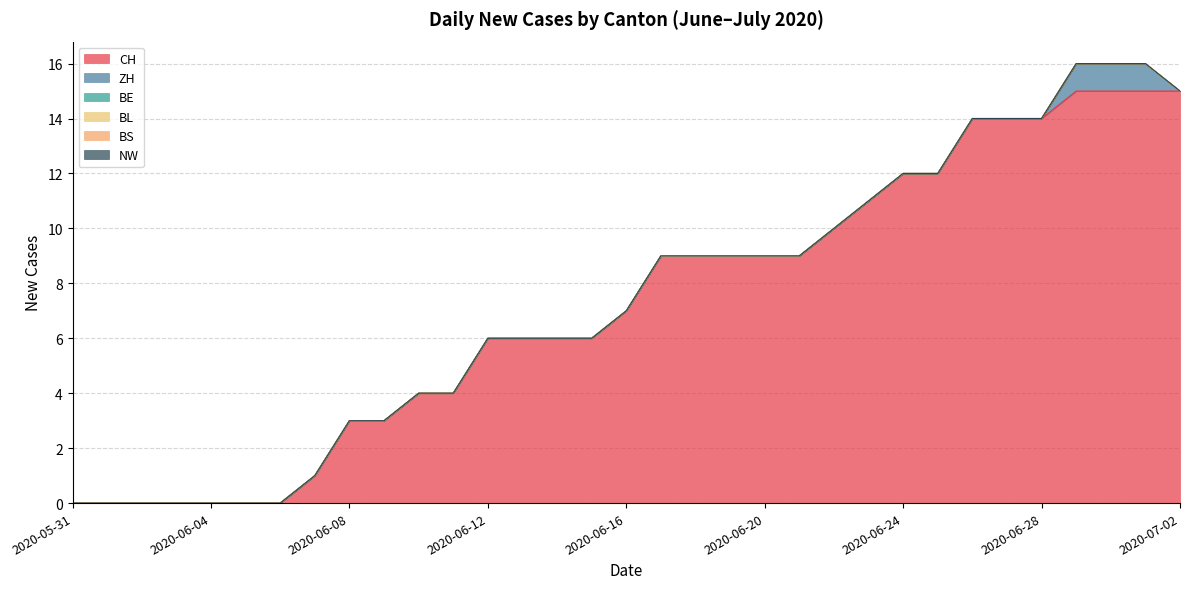

The value of BL at 2020-06-07 is 0. True or false?

True